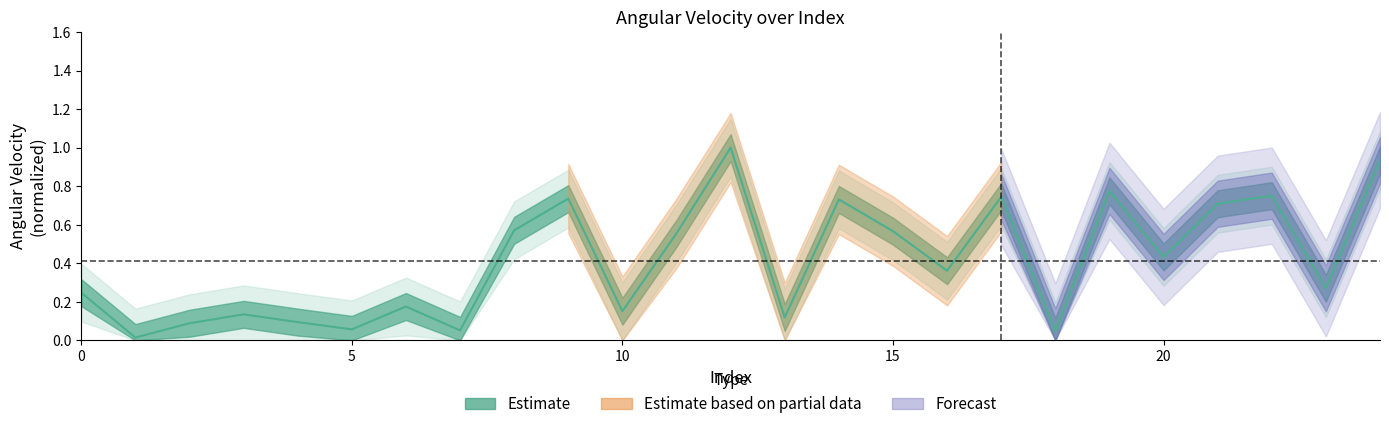

How many series are shown in this chart?

1